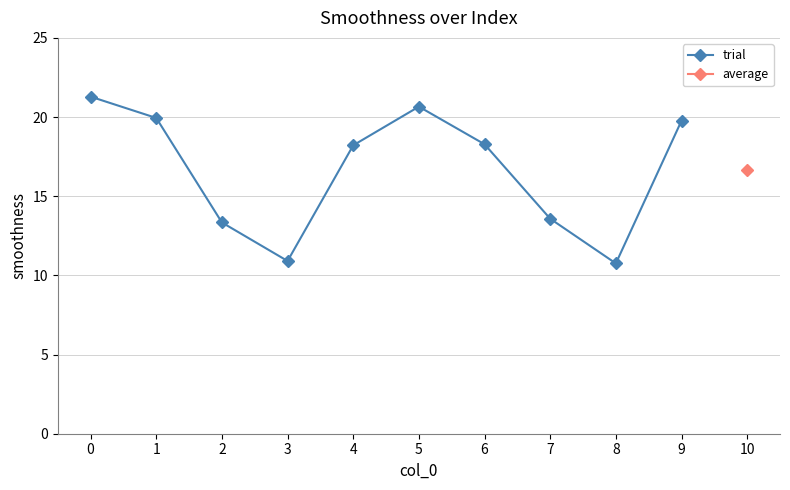

True or false: the data has more than 0 interior local peaks.

True